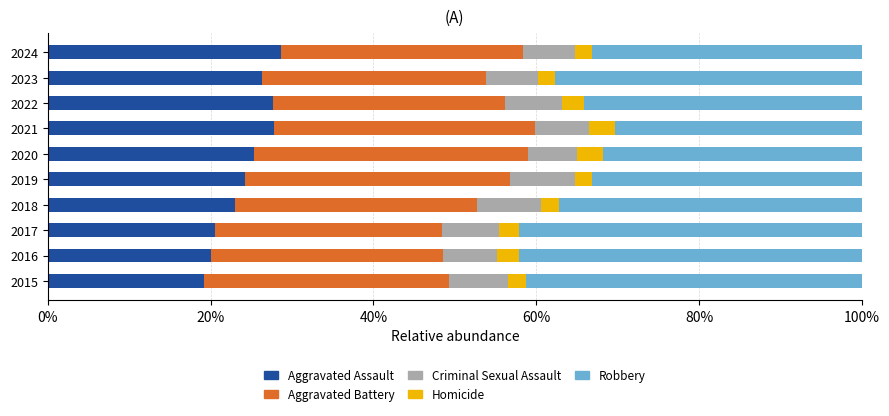

At which label is Aggravated Assault closest to 23?

2018